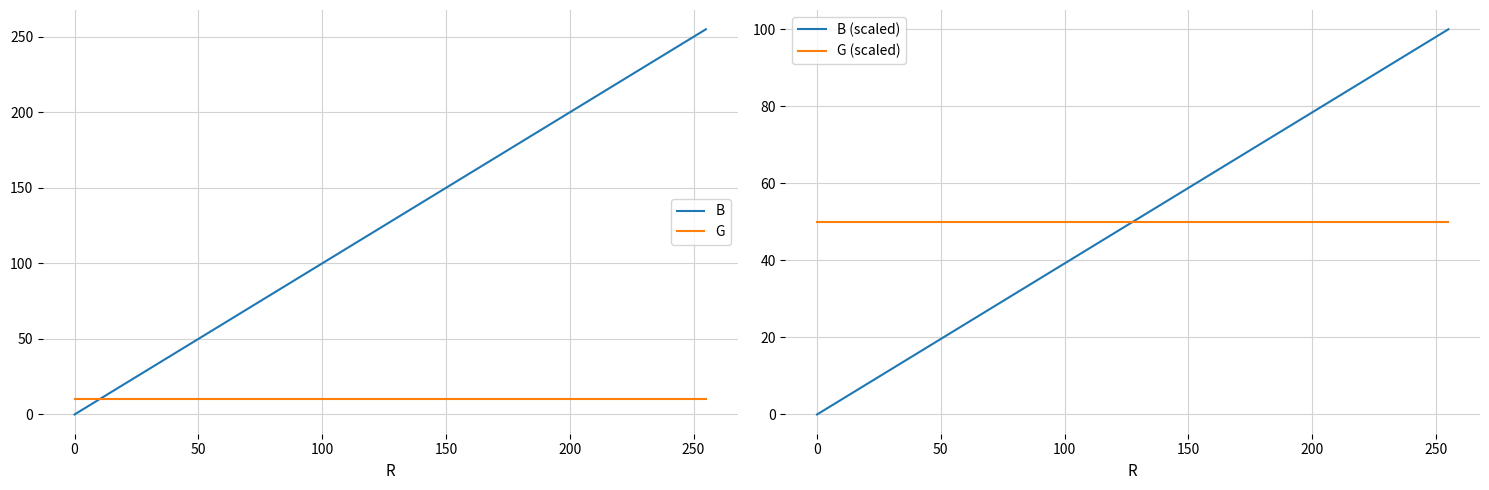

Which series has the widest spread of values?

B